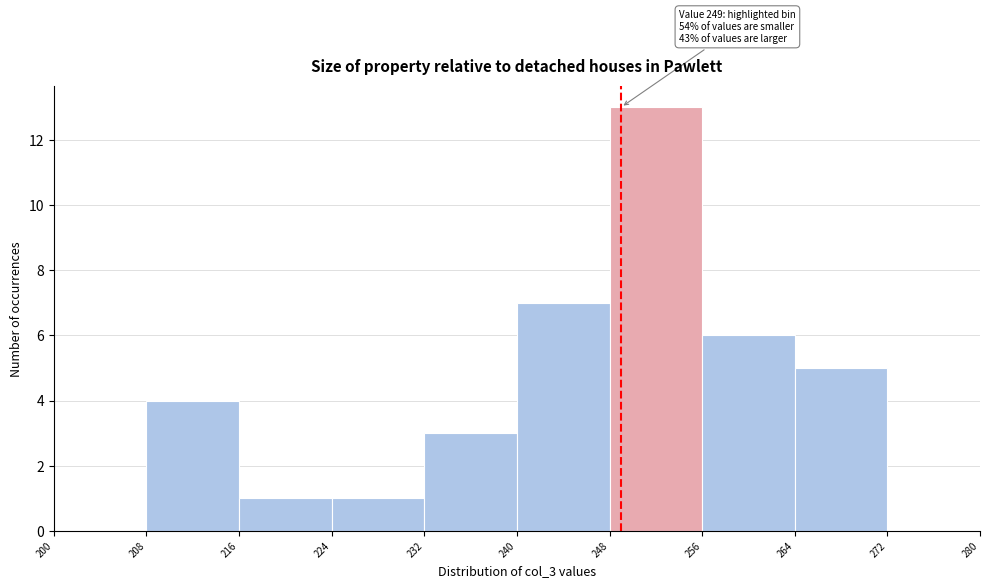

Which range on the x-axis has the tallest bar?

248 to 256